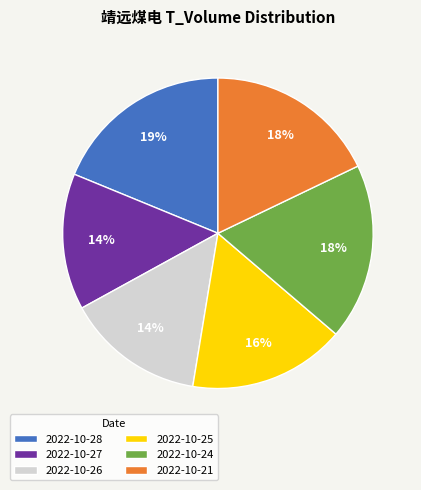

Count the number of slices in the pie.

6